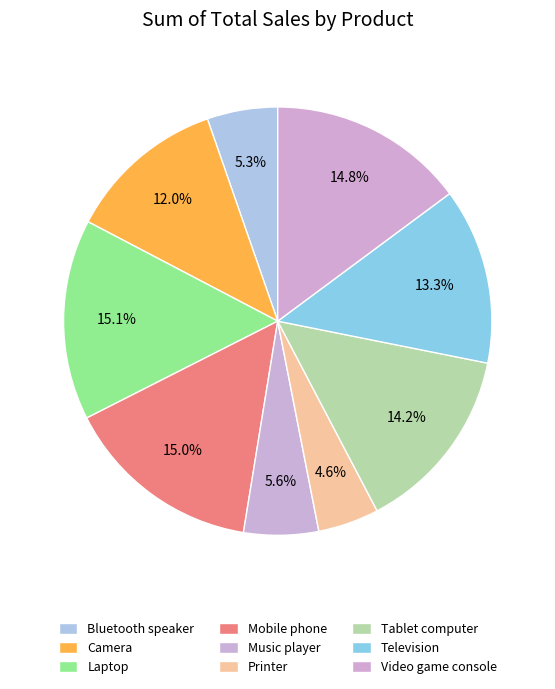

Combined, what portion of the pie is Television and Bluetooth speaker?

18.6%